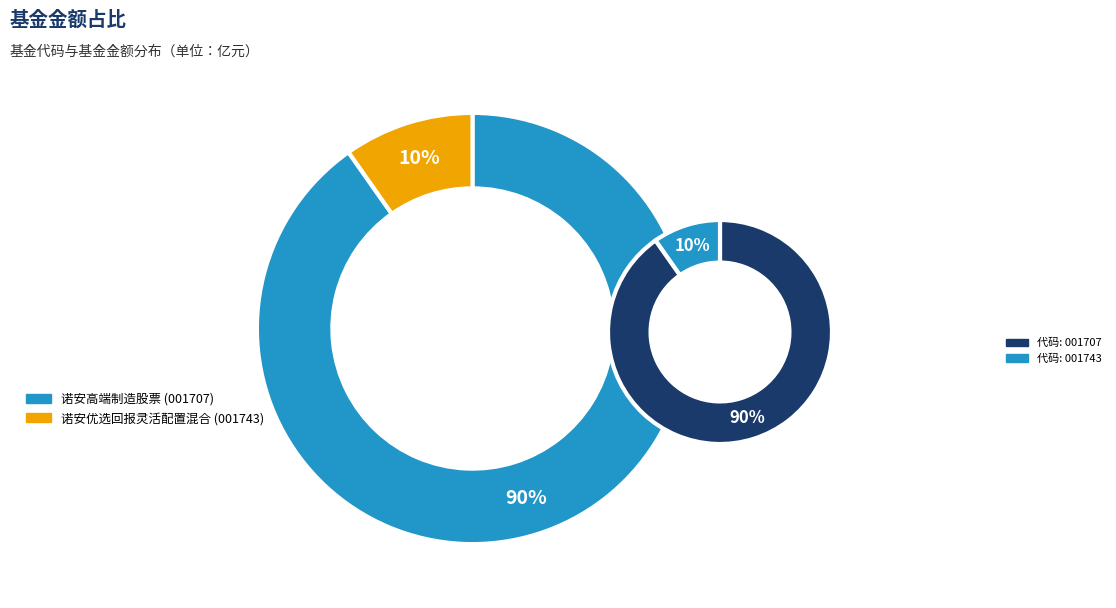

Which category has the biggest portion of the pie?

诺安高端制造股票